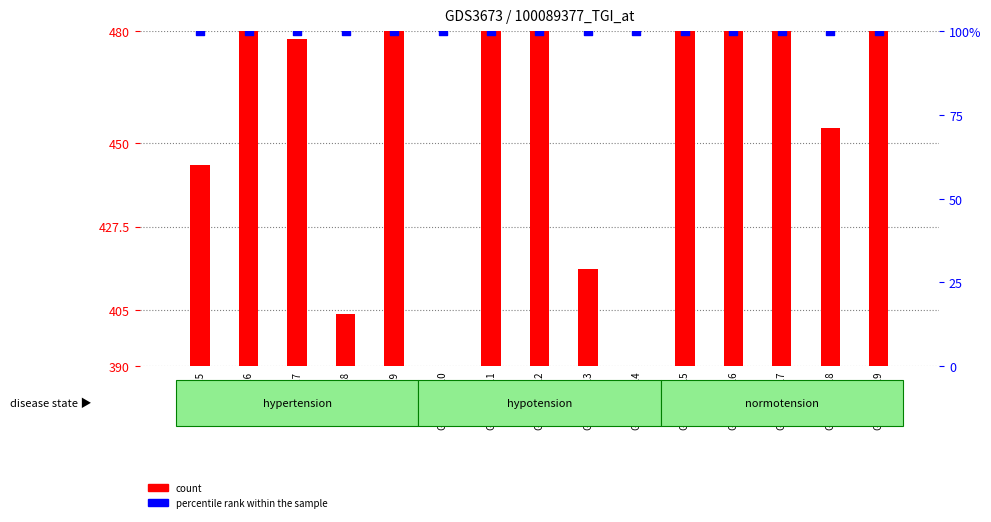

Which series contains the lowest Y value?

percentile rank within the sample